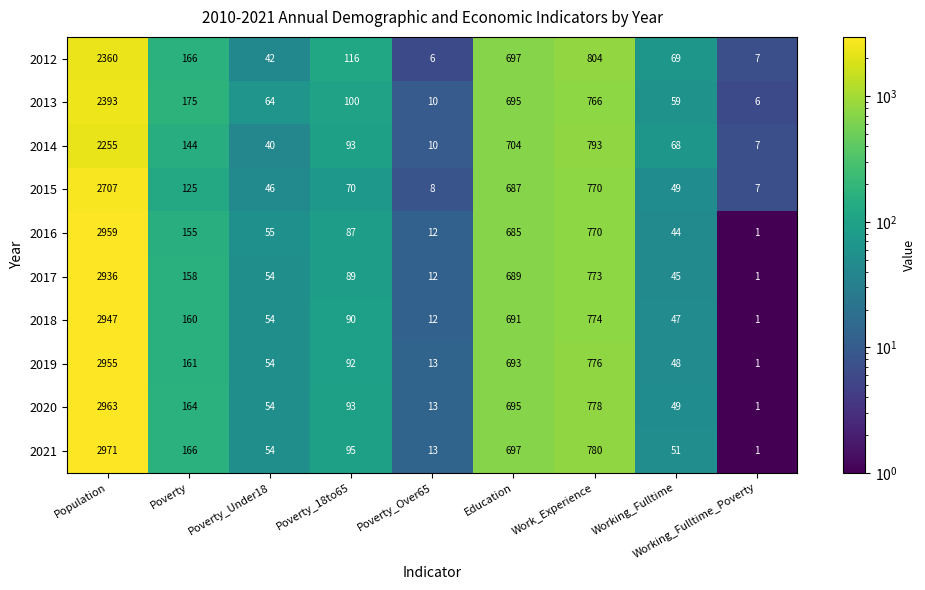

List the series in order of their peak value, lowest first.

2014, 2012, 2013, 2015, 2017, 2018, 2019, 2016, 2020, 2021